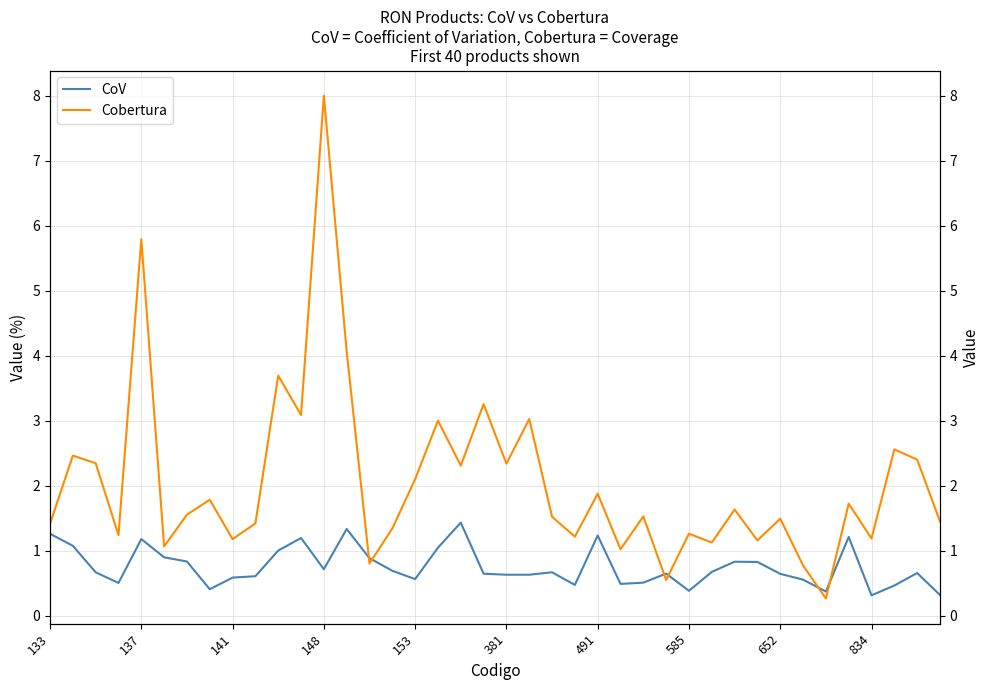

What is the difference between the second highest and minimum values in the CoV series?

1.0